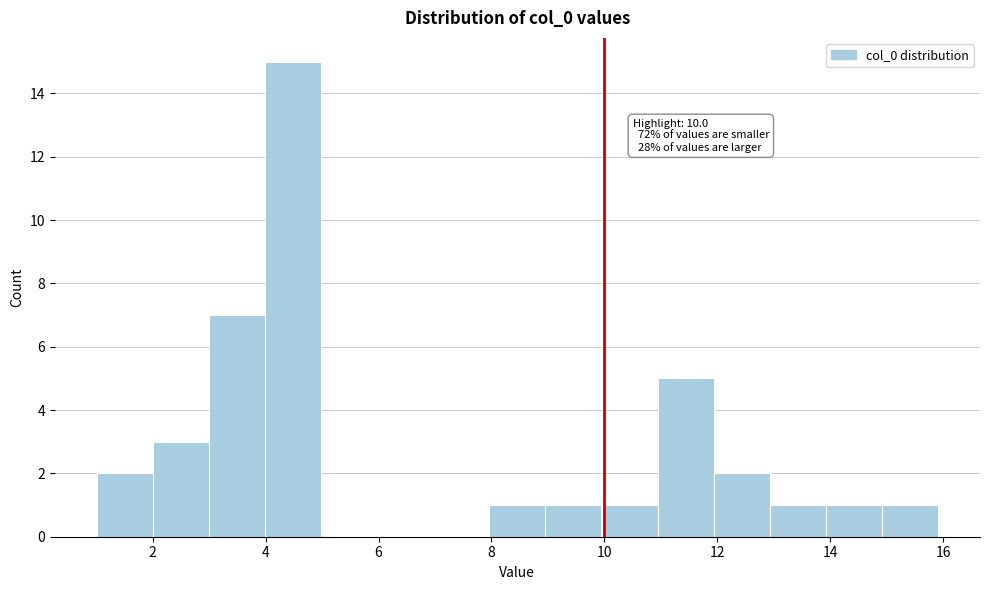

Which range on the x-axis has the tallest bar?

4 to 5